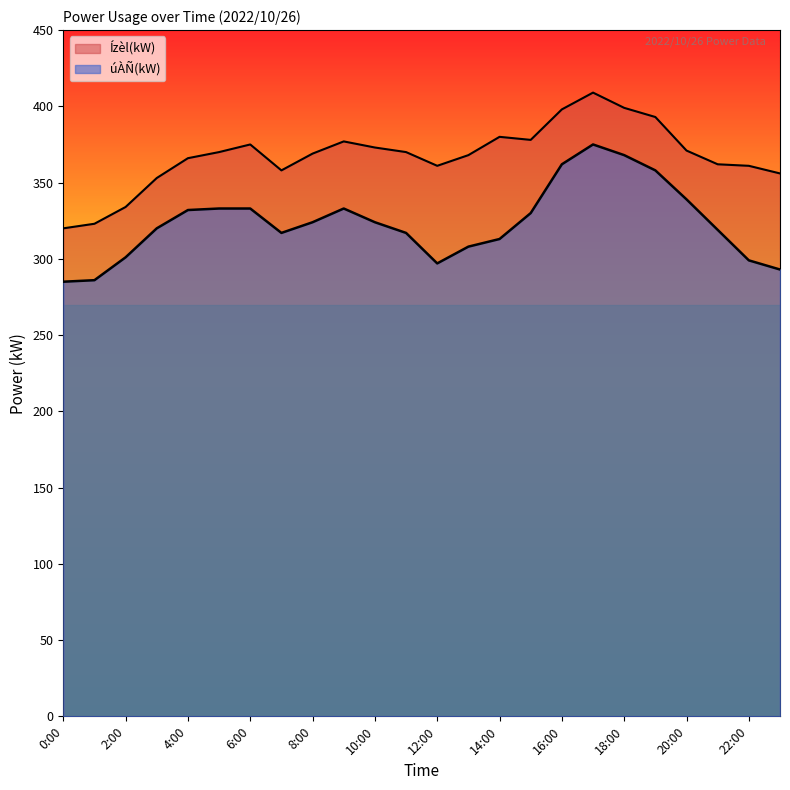

Reading right to left, extract all data points from this chart.

úÀÑ(kW): 293	299	319	339	358	368	375	362	330	313	308	297	317	324	333	324	317	333	333	332	320	301	286	285
Ízèl(kW): 356	361	362	371	393	399	409	398	378	380	368	361	370	373	377	369	358	375	370	366	353	334	323	320